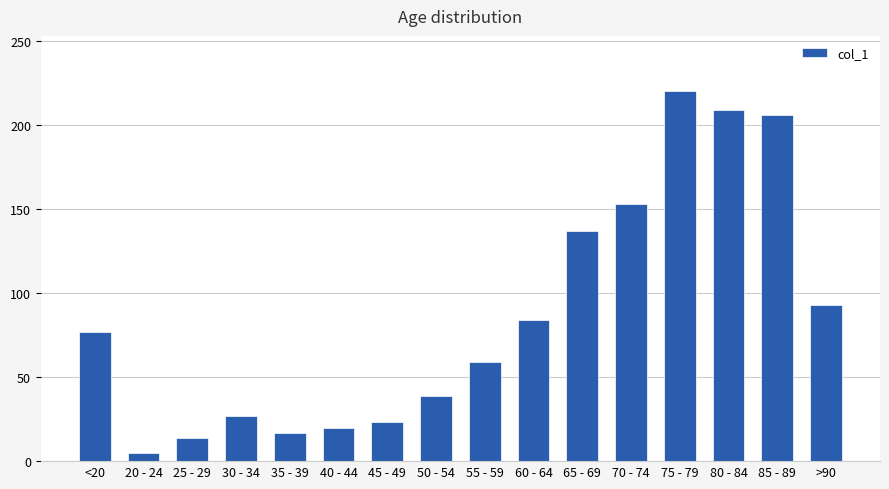

What is the change in value from 50 - 54 to 60 - 64?

+45